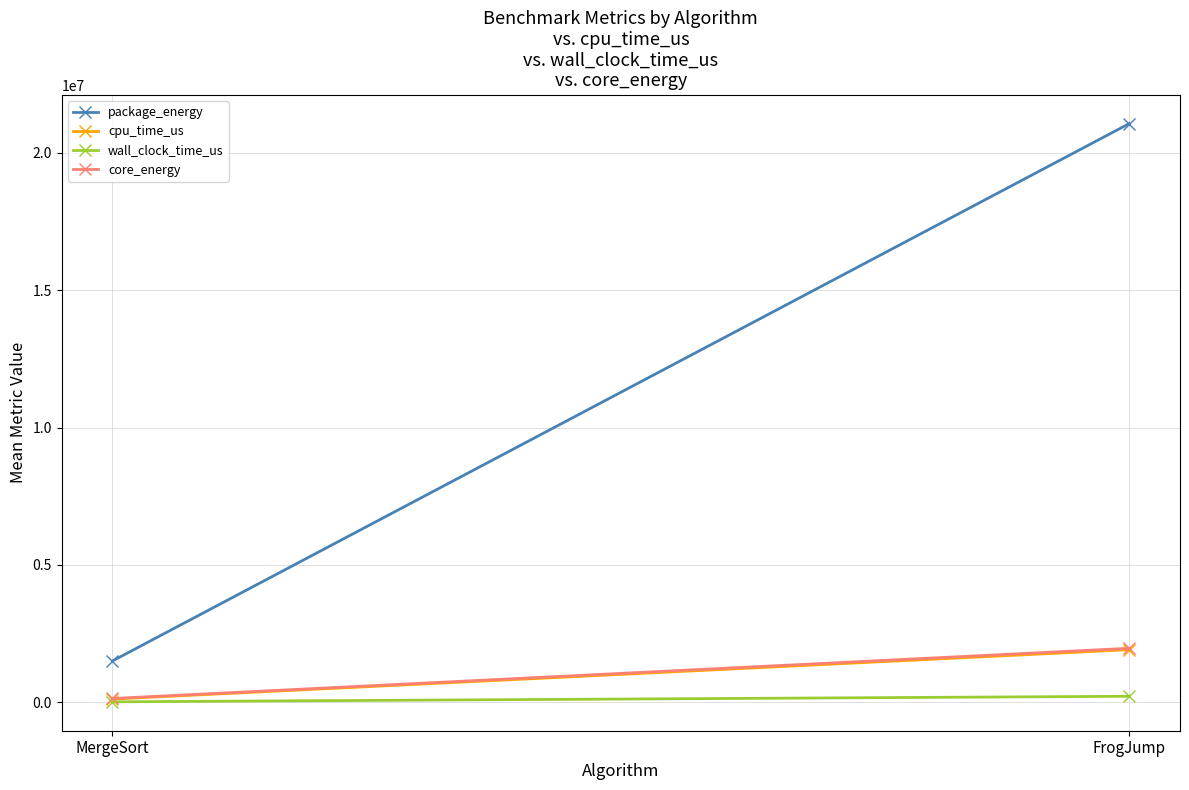

How many lines are shown in the chart?

4